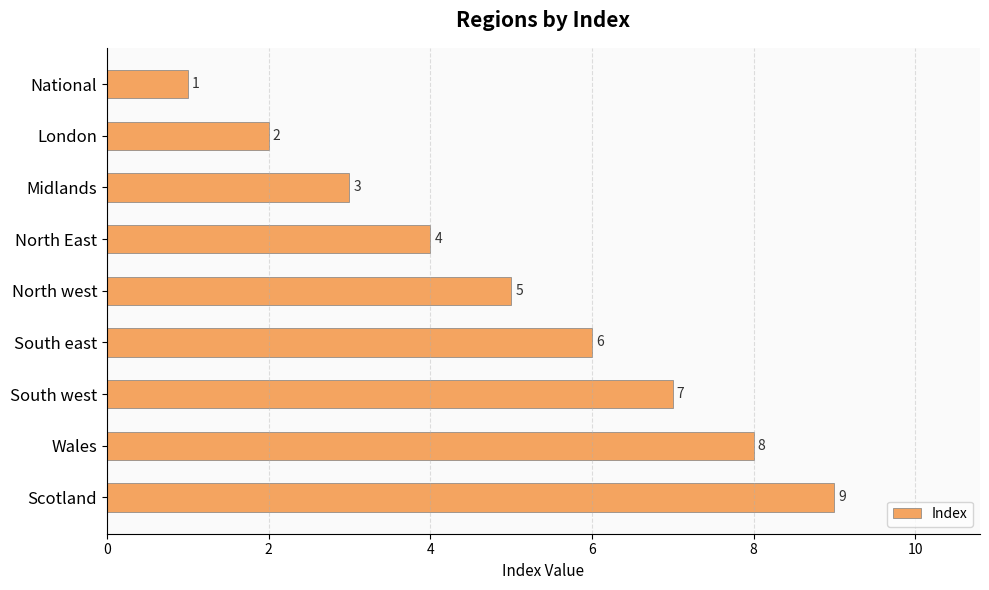

What is the difference between the values at Midlands and Wales?

5